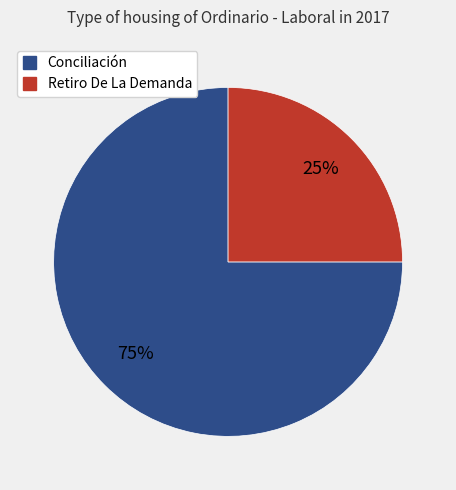

Is it true that Conciliación is 87% of the pie?

False